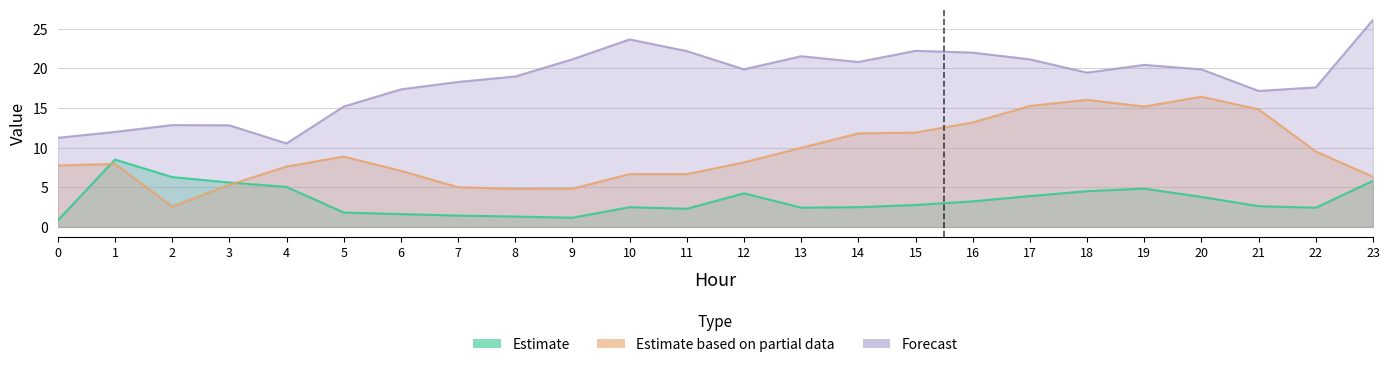

Reading left to right, list all the values displayed in this chart.

ATT8: 0=0.8	1=8.5	2=6.3	3=5.6	4=5.0	5=1.8	6=1.6	7=1.4	8=1.3	9=1.2	10=2.5	11=2.3	12=4.2	13=2.4	14=2.5	15=2.8	16=3.2	17=3.9	18=4.5	19=4.8	20=3.8	21=2.6	22=2.4	23=5.8
ATT9: 0=11.2	1=12.0	2=12.8	3=12.8	4=10.5	5=15.2	6=17.3	7=18.3	8=19.0	9=21.1	10=23.6	11=22.2	12=19.9	13=21.5	14=20.8	15=22.2	16=22.0	17=21.1	18=19.5	19=20.4	20=19.9	21=17.1	22=17.6	23=26.1
ATT10: 0=7.7	1=8.0	2=2.6	3=5.3	4=7.6	5=8.9	6=7.1	7=5.0	8=4.8	9=4.8	10=6.7	11=6.7	12=8.1	13=10.0	14=11.8	15=11.9	16=13.2	17=15.2	18=16.0	19=15.2	20=16.4	21=14.8	22=9.5	23=6.3